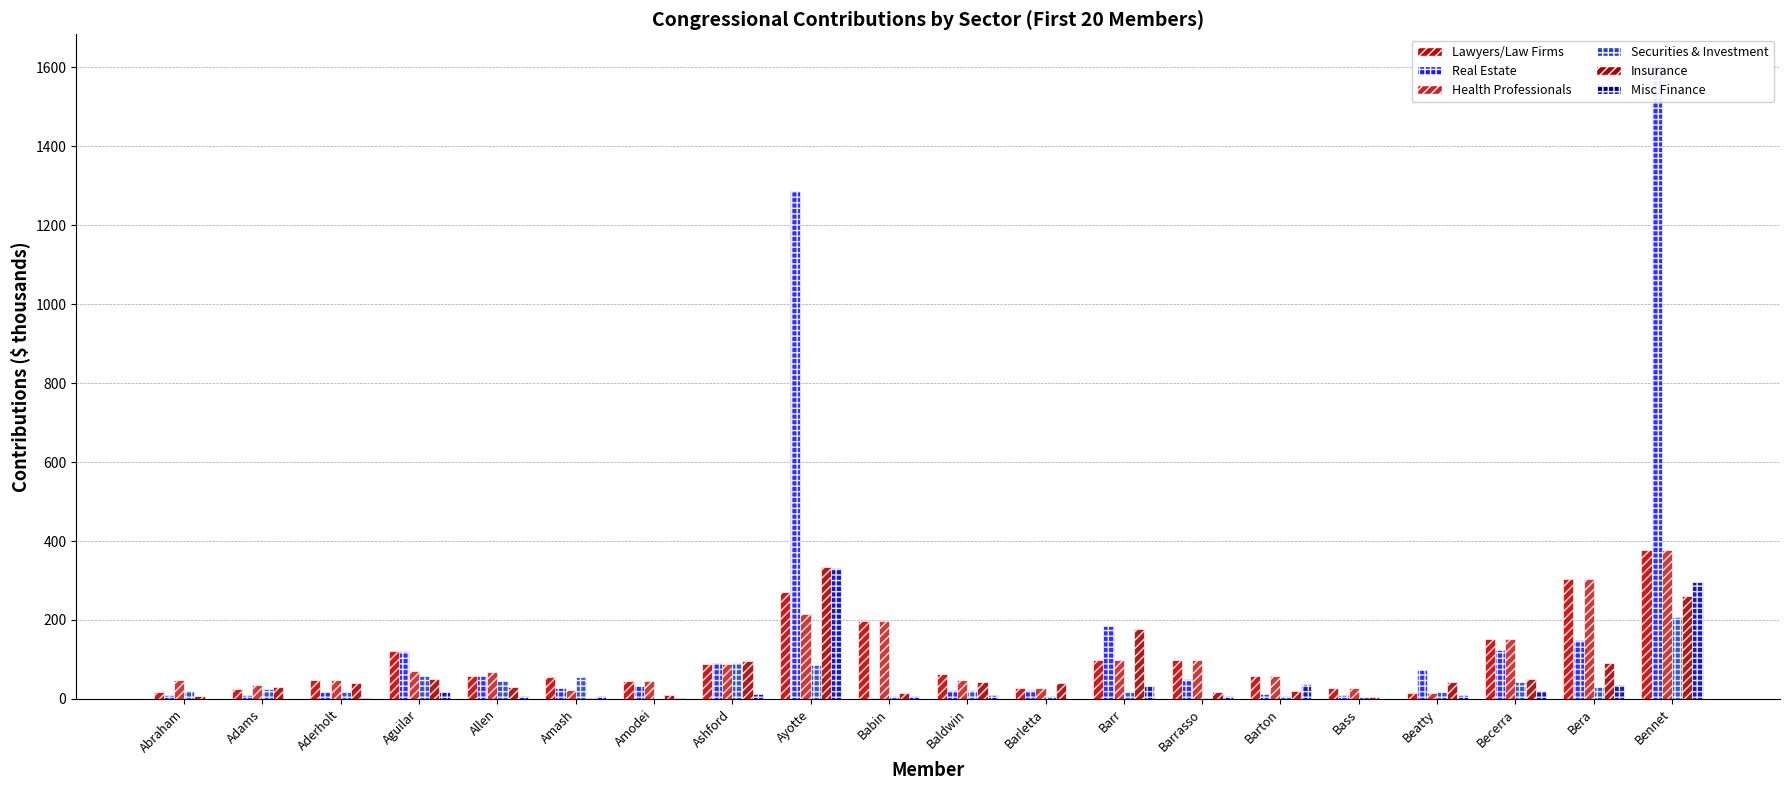

What is the total value across all series at Becerra?

544.2